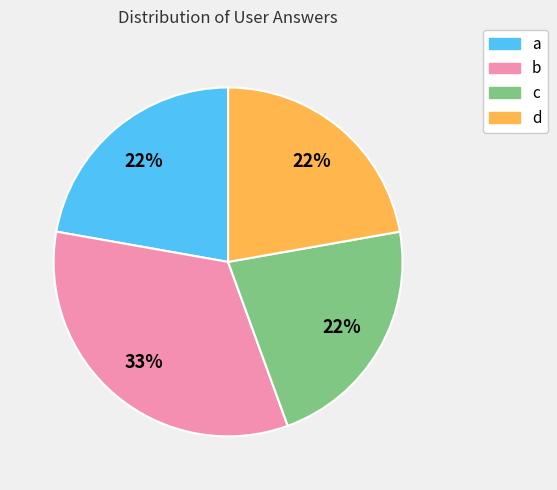

What is the largest slice in the pie chart?

b